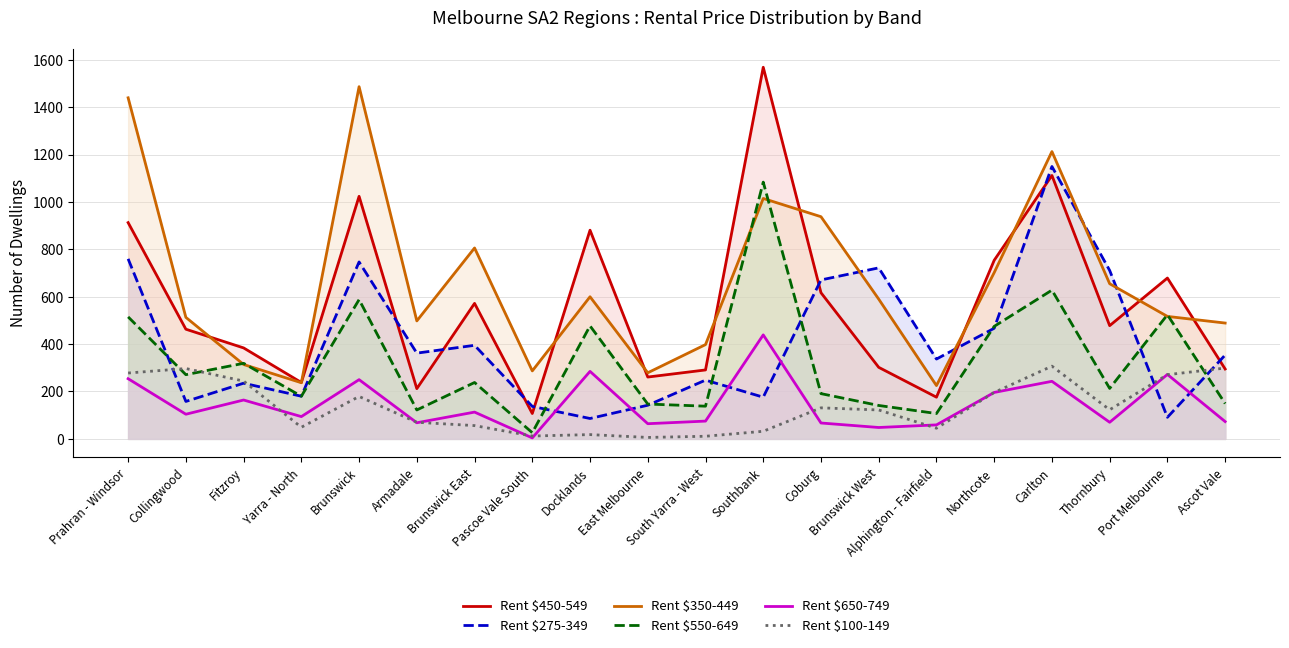

Which category has the lowest value in the Rent $350-449 series?

Alphington - Fairfield